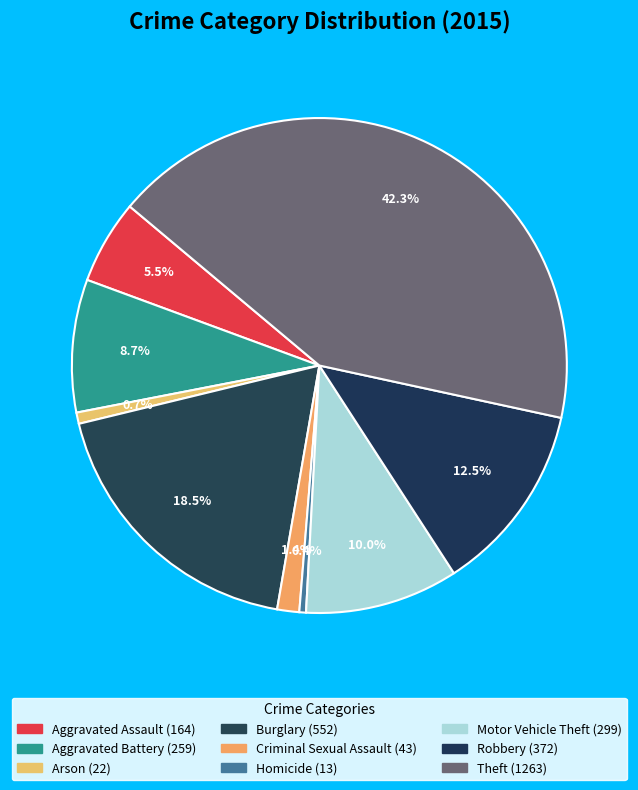

To the nearest percent, what portion does Aggravated Battery represent?

9%